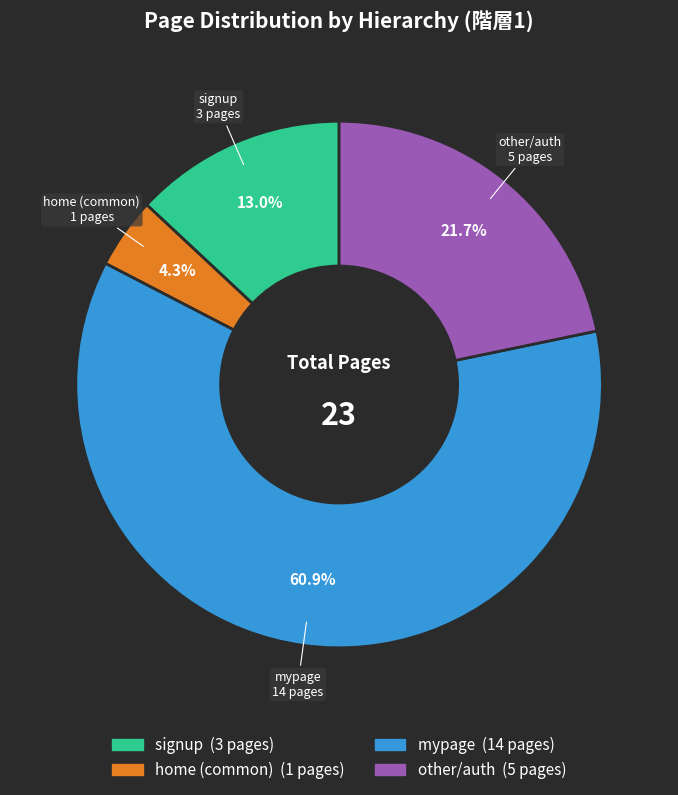

Rank the categories by value from lowest to highest.

home, signup, other, mypage